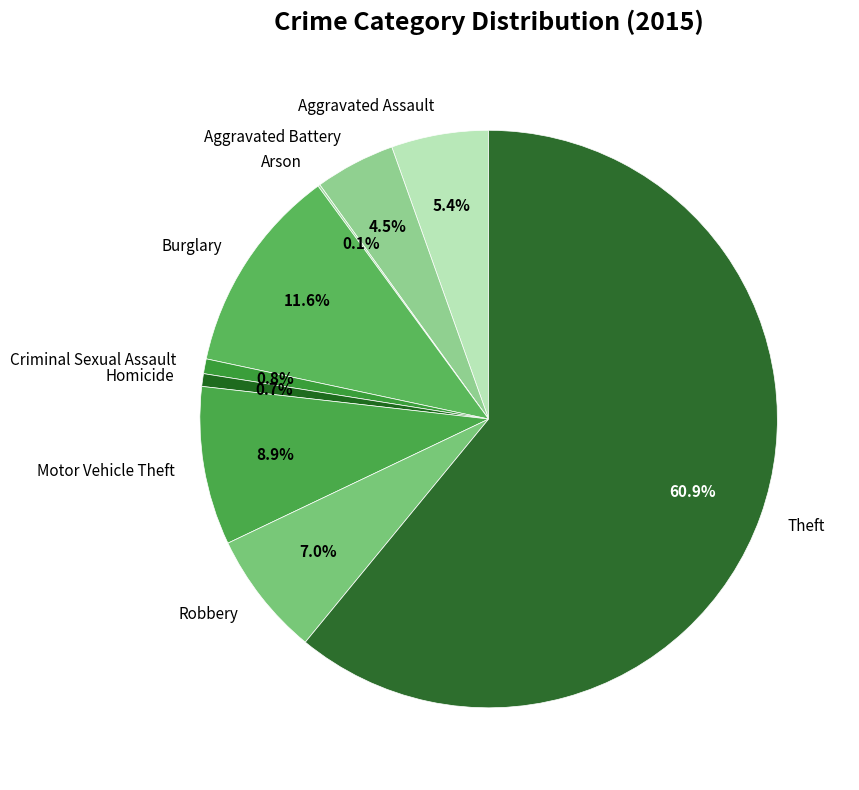

Is Theft the majority of the pie?

Yes